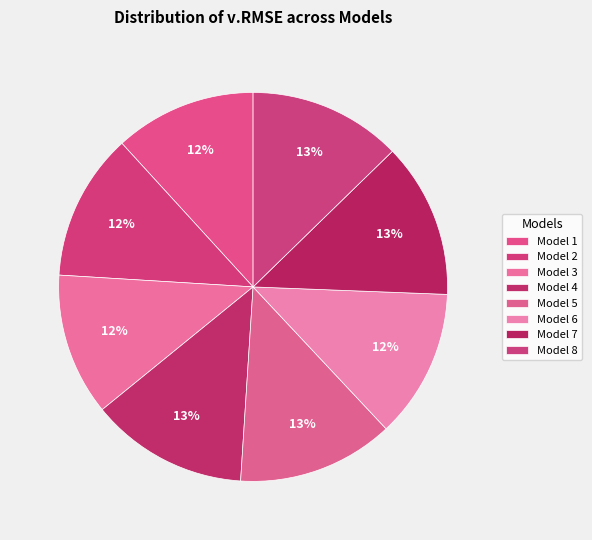

Count the number of slices in the pie.

8